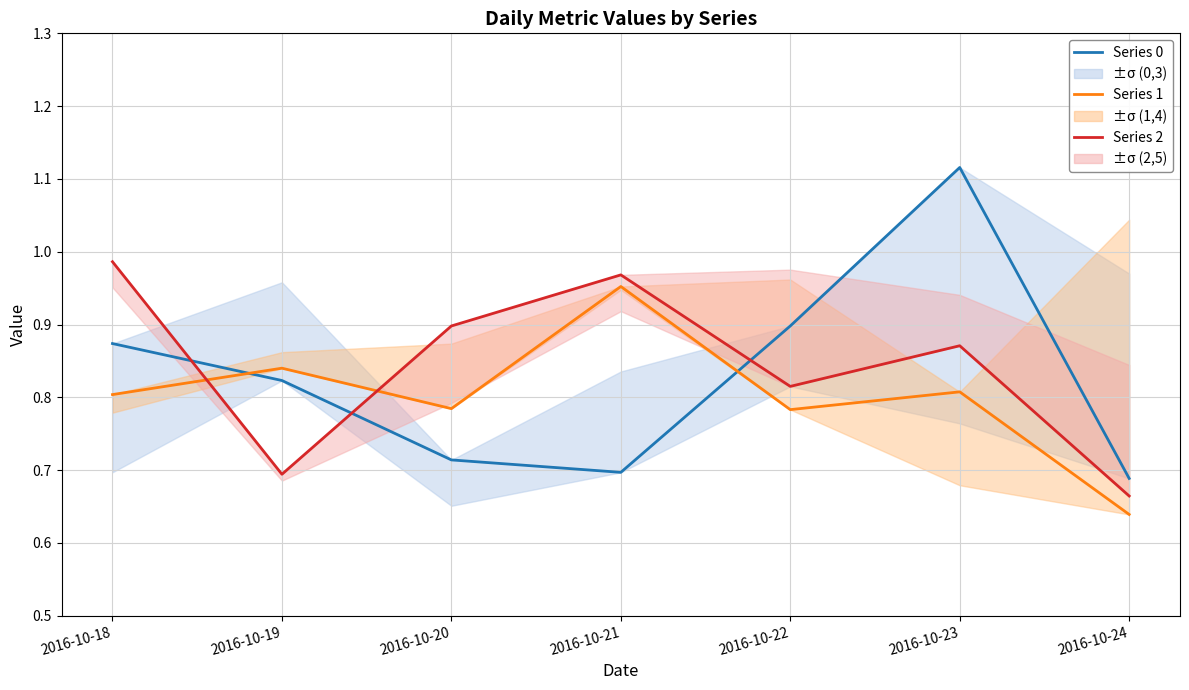

What is the difference between the maximum and second lowest values in the Series 1 series?

0.2